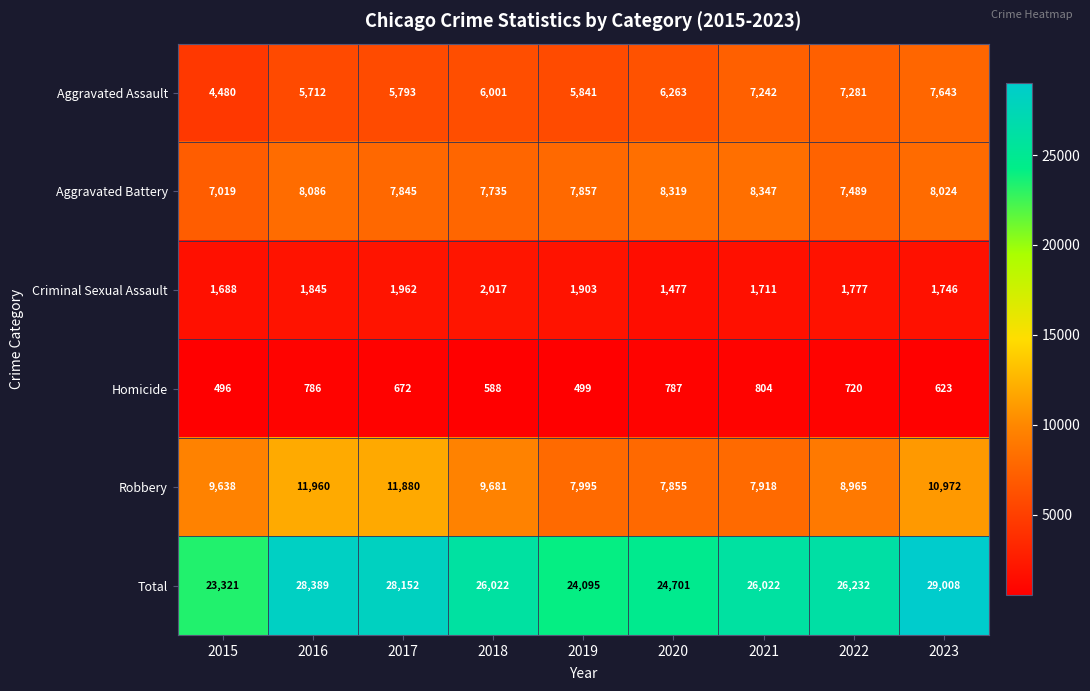

Which series has the widest spread of values?

Total